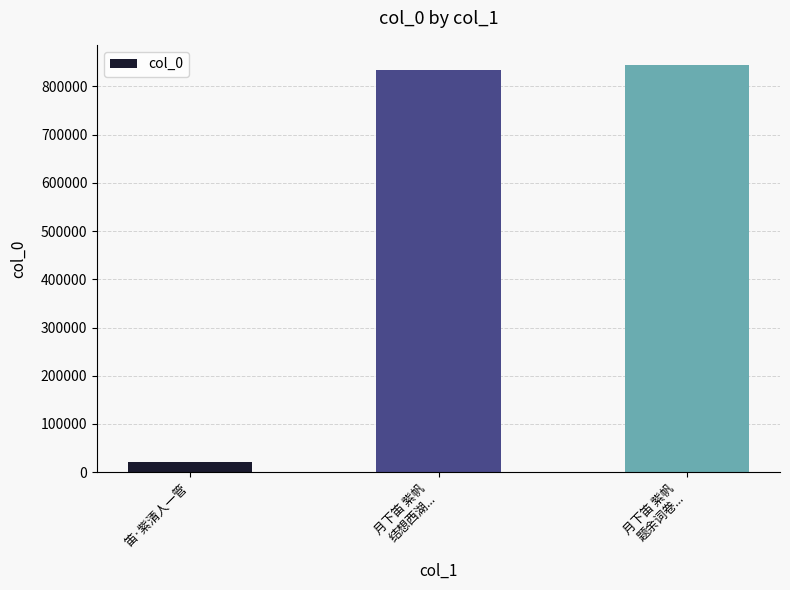

What is the label of the 3rd bar from the left?

月下笛 紫帆
题余词卷...